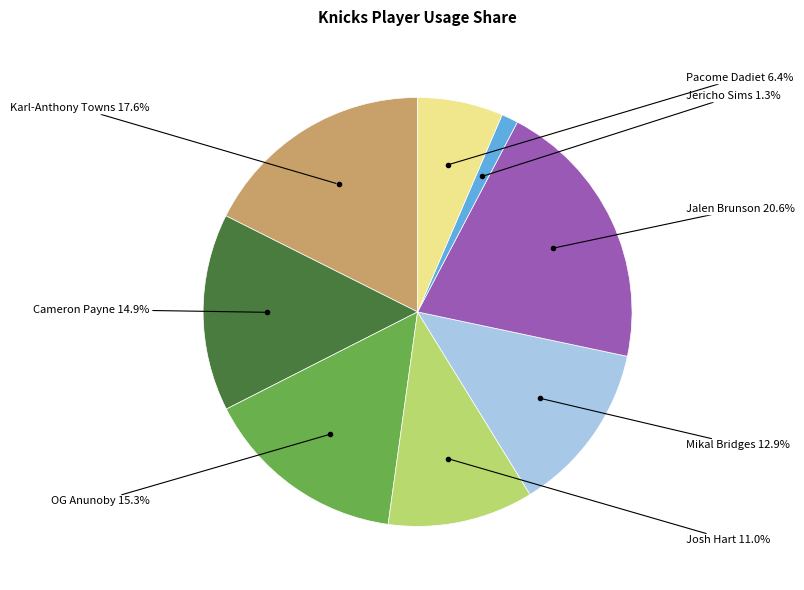

To the nearest percent, what is the average slice percentage?

12%